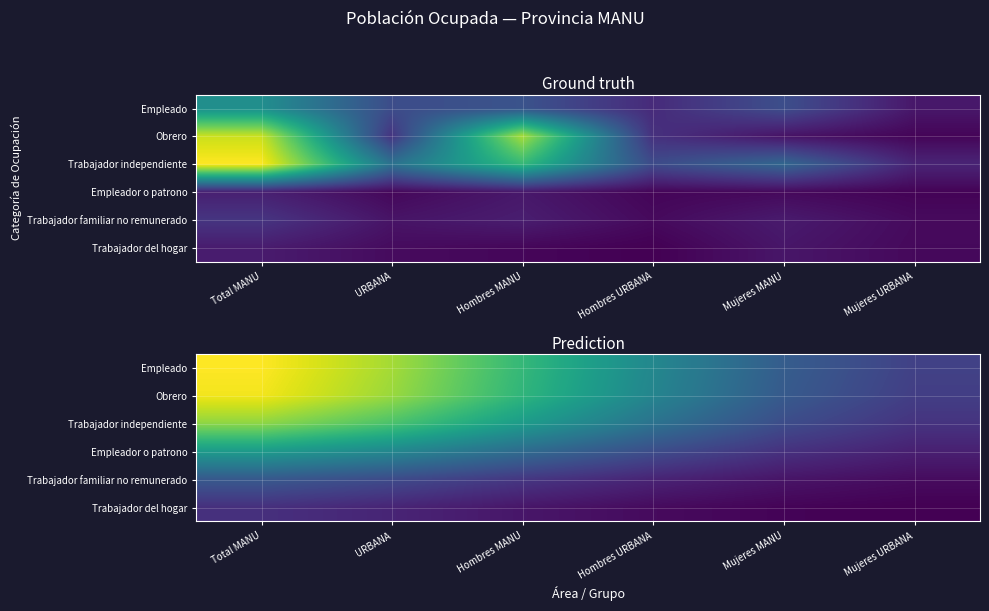

At which category is the sum across all series the highest?

Total MANU